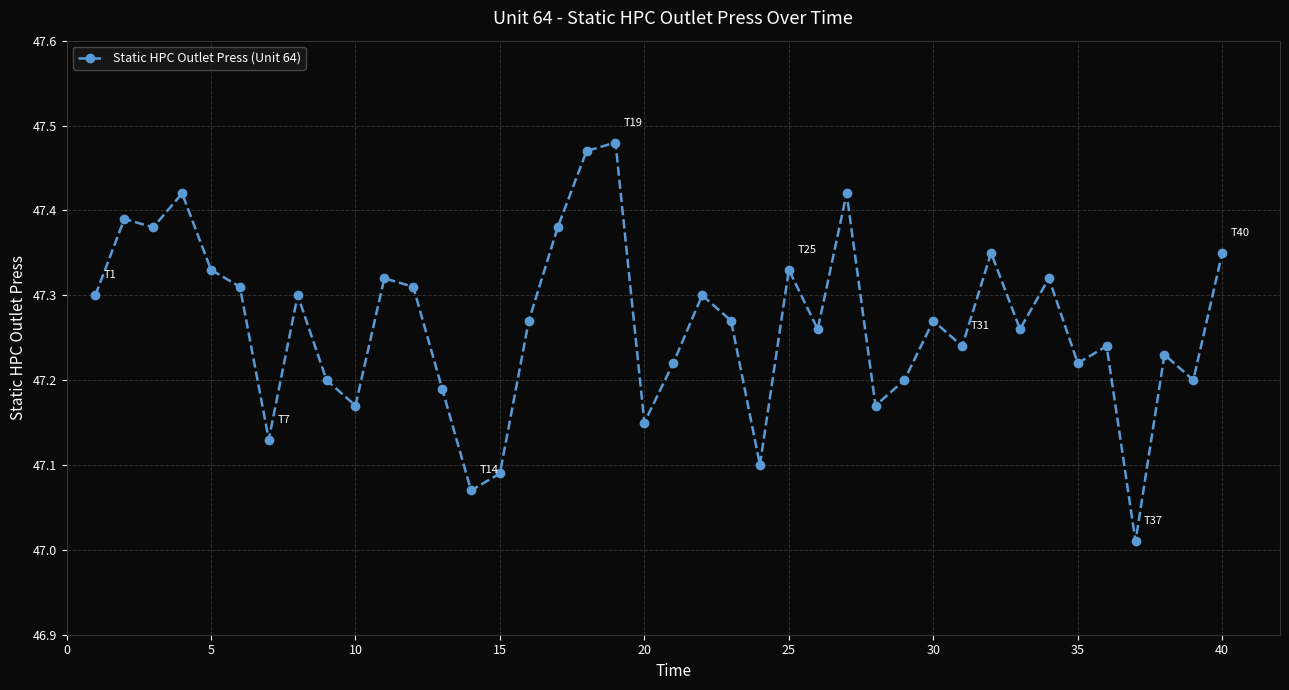

True or false: there are more than 1 points higher than both neighbors.

True